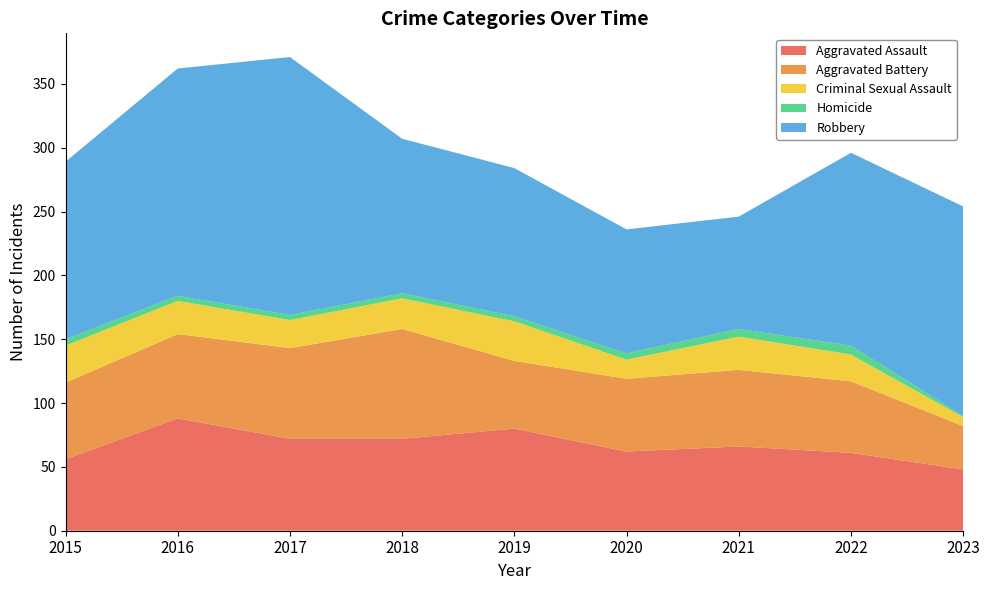

Reading right to left, transcribe all the data shown in this chart.

Aggravated Assault: 2023=48	2022=61	2021=66	2020=62	2019=80	2018=72	2017=72	2016=88	2015=56
Aggravated Battery: 2023=34	2022=56	2021=60	2020=57	2019=53	2018=86	2017=71	2016=66	2015=60
Criminal Sexual Assault: 2023=7	2022=21	2021=26	2020=15	2019=31	2018=24	2017=22	2016=26	2015=29
Homicide: 2023=1	2022=7	2021=6	2020=5	2019=4	2018=4	2017=4	2016=4	2015=5
Robbery: 2023=164	2022=151	2021=88	2020=97	2019=116	2018=121	2017=202	2016=178	2015=139